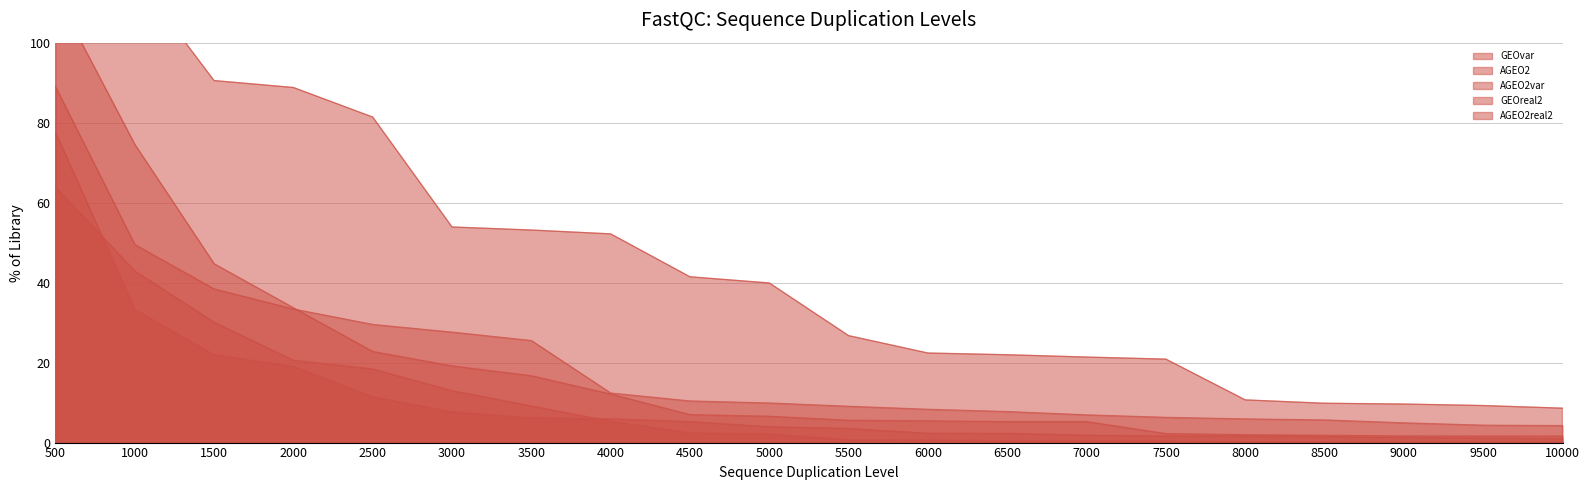

What is the difference between the maximum and minimum values in the GEOreal2 series?

84.8